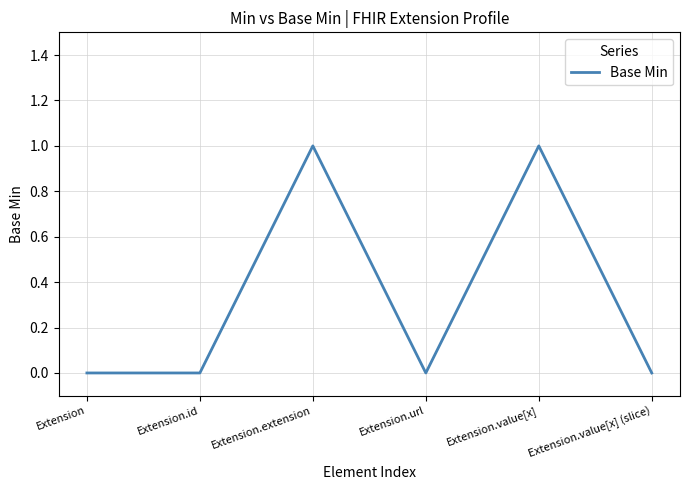

The chart shows a value of 2 at Extension.extension. True or false?

False